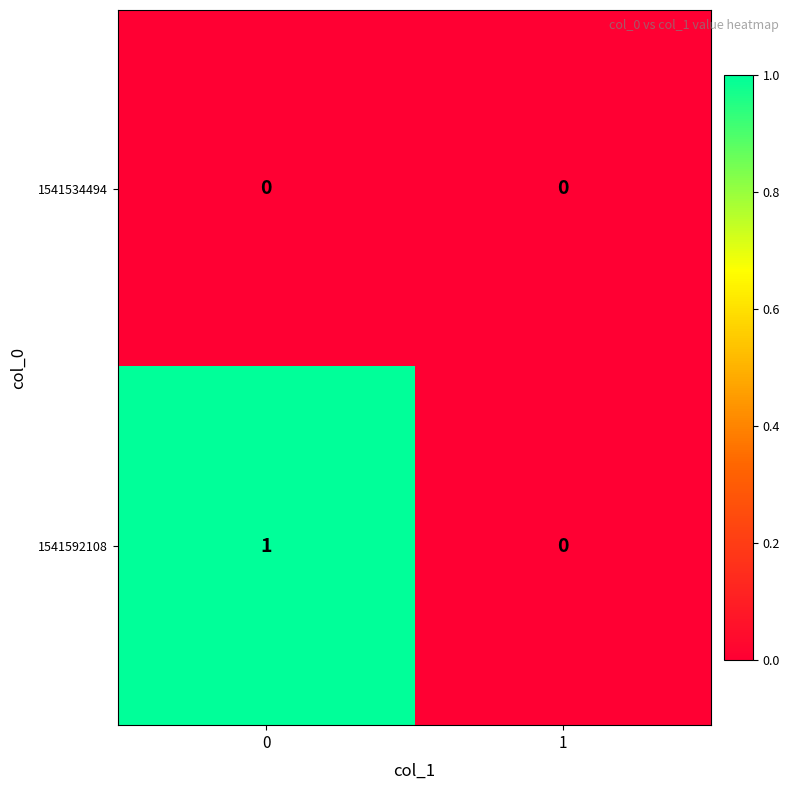

Which series has the largest total across all categories?

1541592108